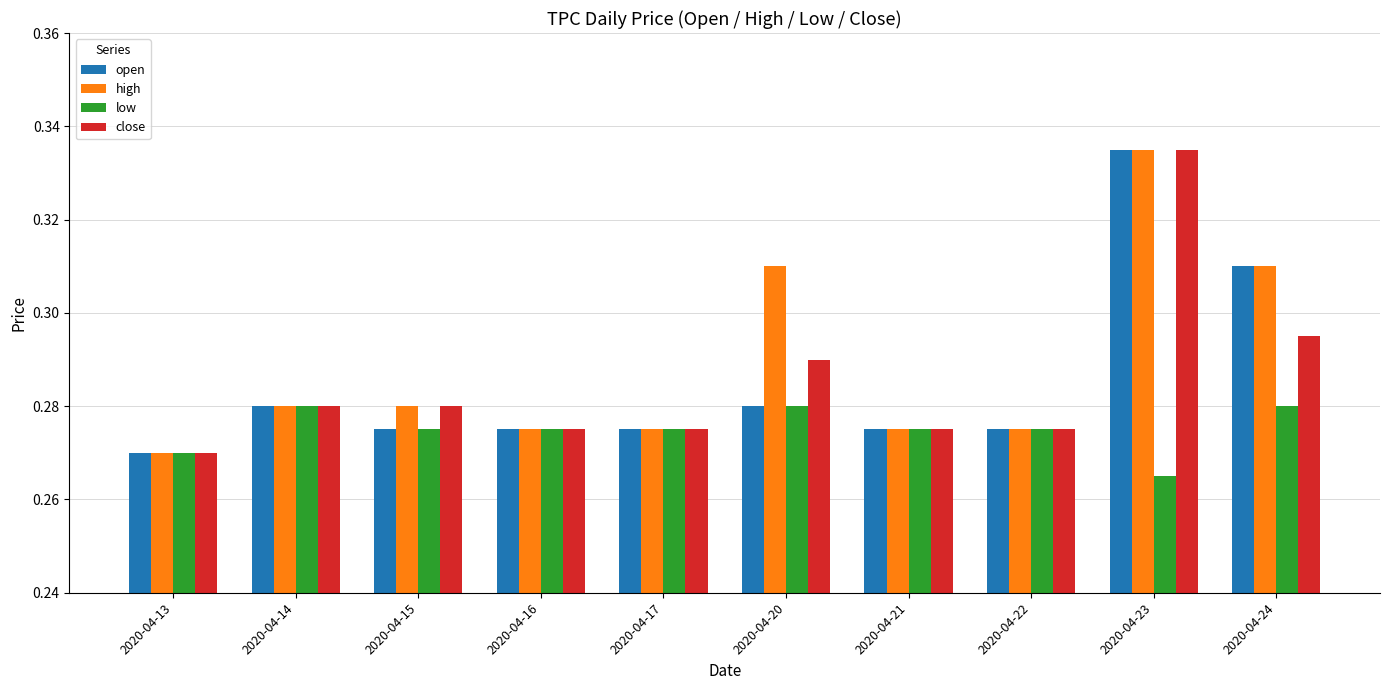

At which category does the chart reach its minimum across all series?

2020-04-23